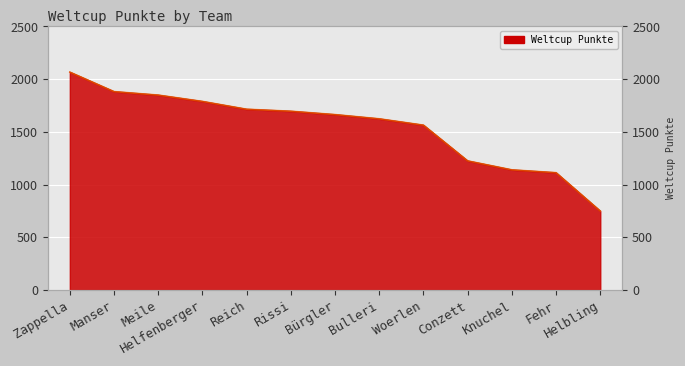

Approximately how many times larger is the value at Knuchel compared to Manser?

0.6